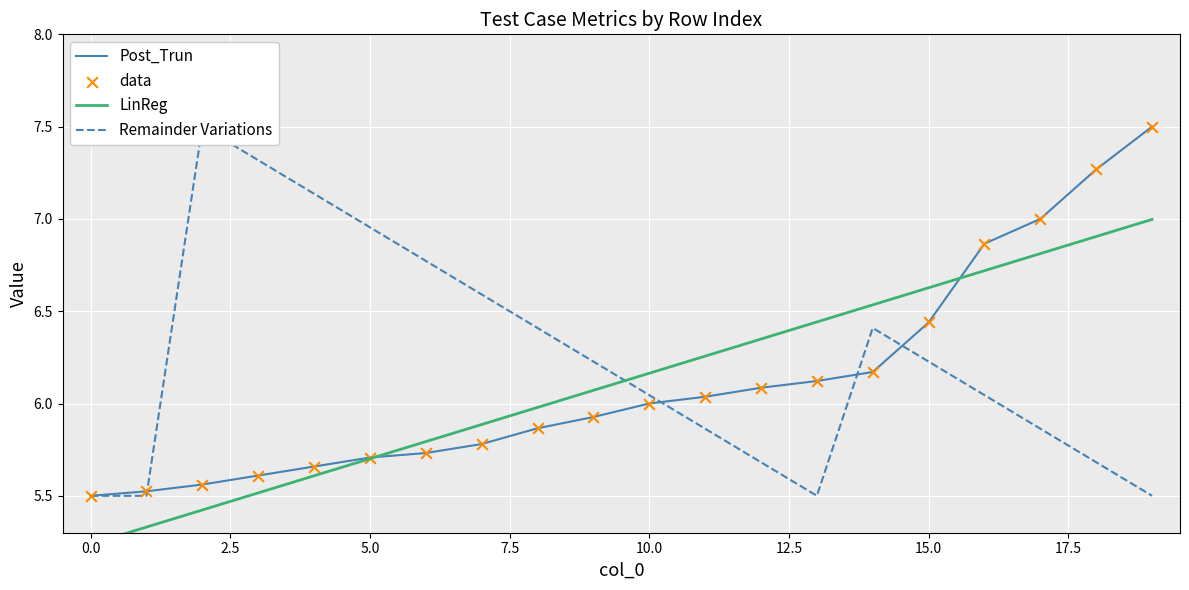

What is the minimum value for Post_Trun?

5.5